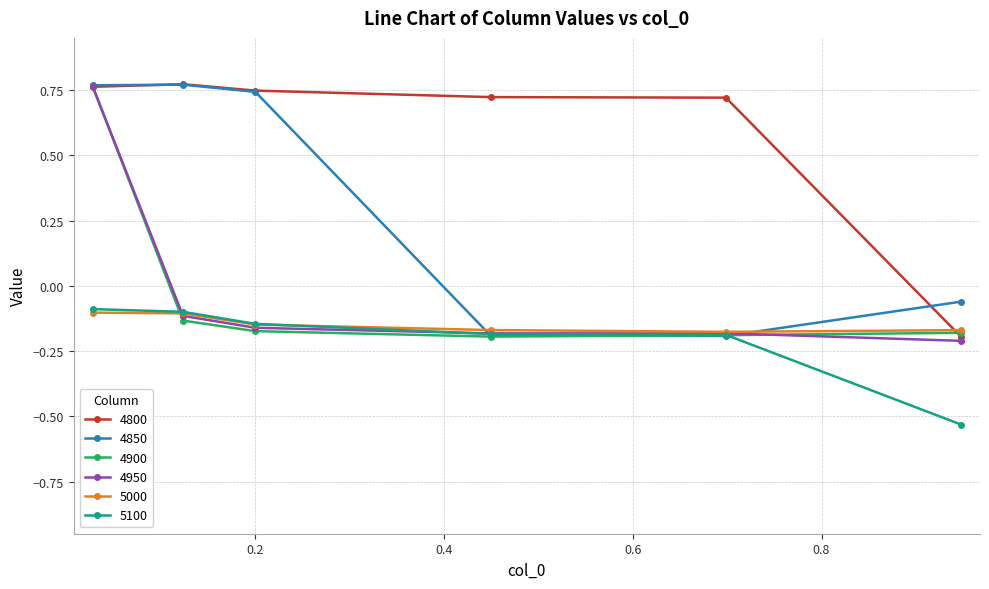

Which series has the largest total across all categories?

4800